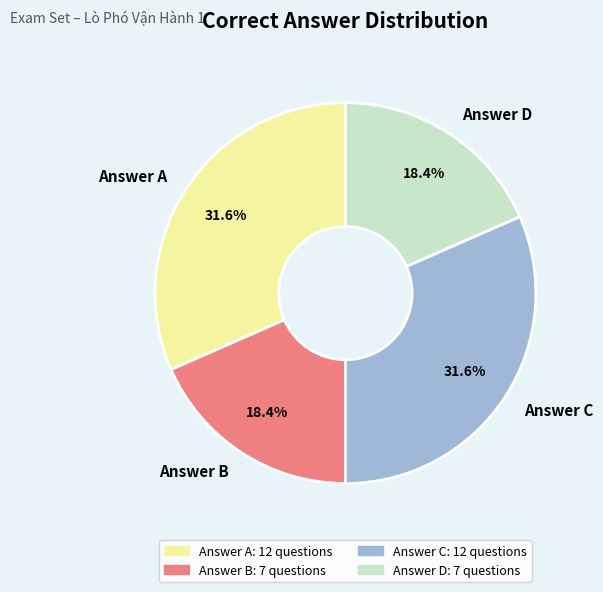

What portion of the pie excludes Answer D?

81.6%